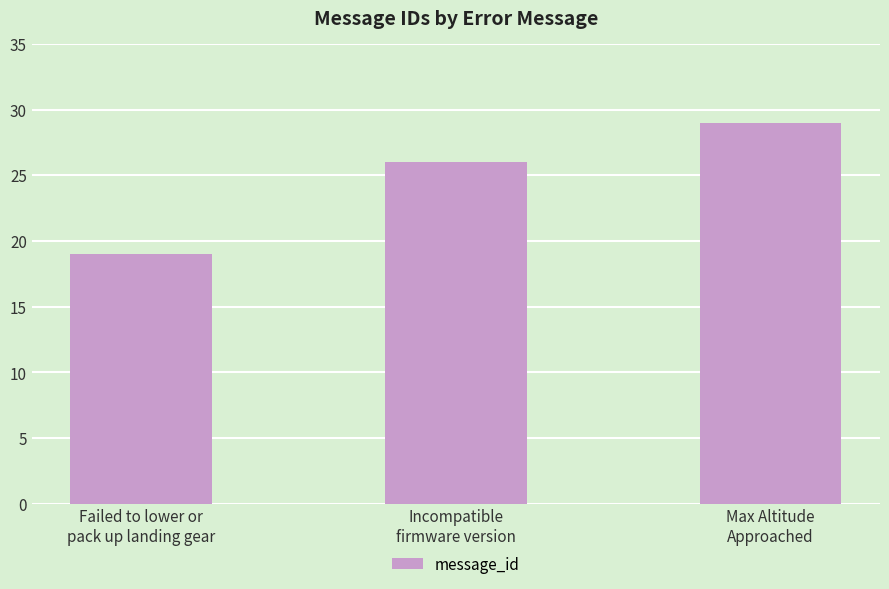

Is it true that the value at Failed to lower or
pack up landing gear is 19?

True